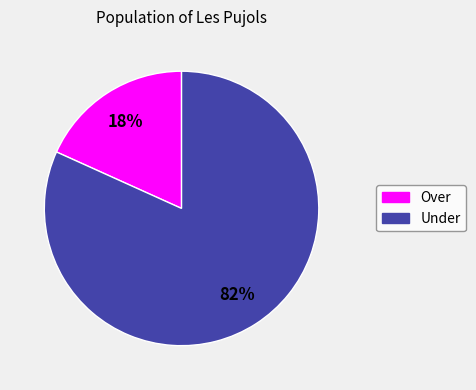

To the nearest percent, what is the difference between the largest and smallest slice percentages?

64%